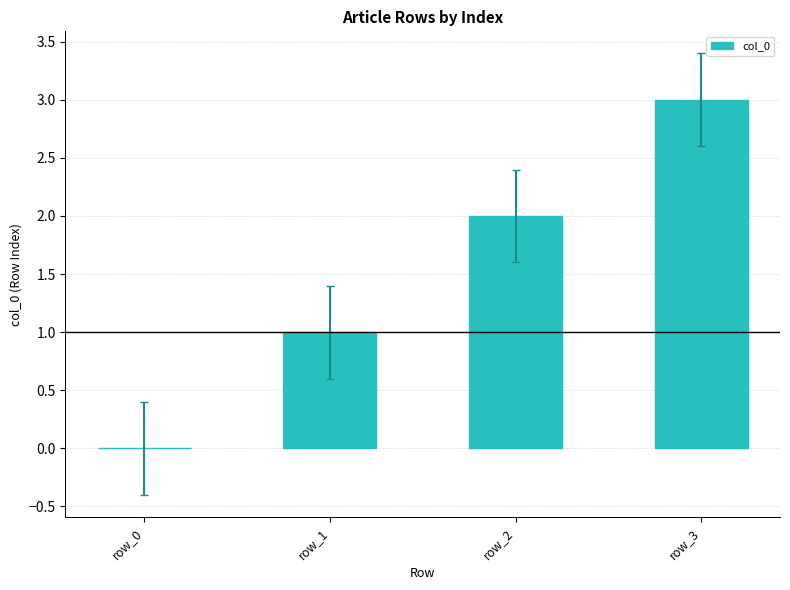

Count the values in the range 1 to 3.

3